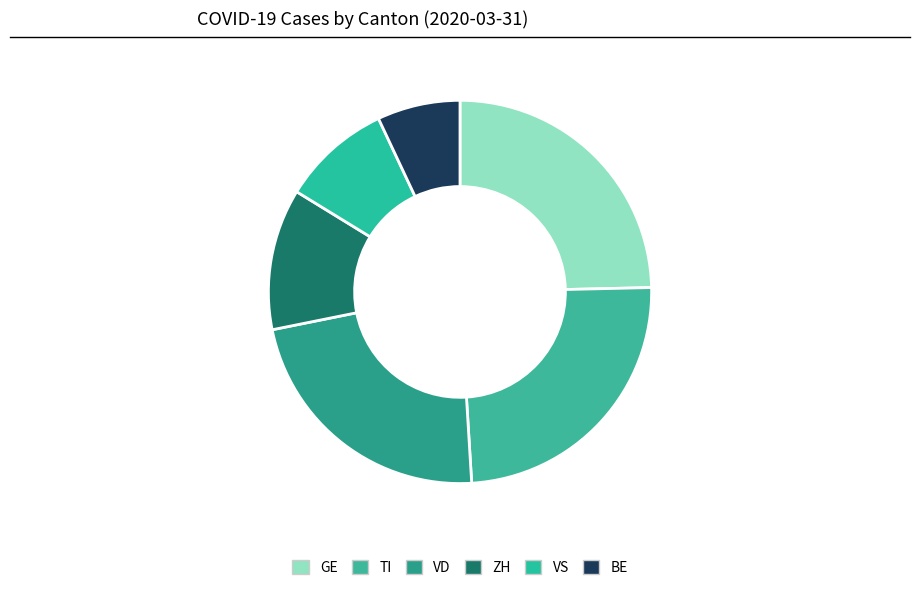

What is the smallest slice in the pie chart?

BE